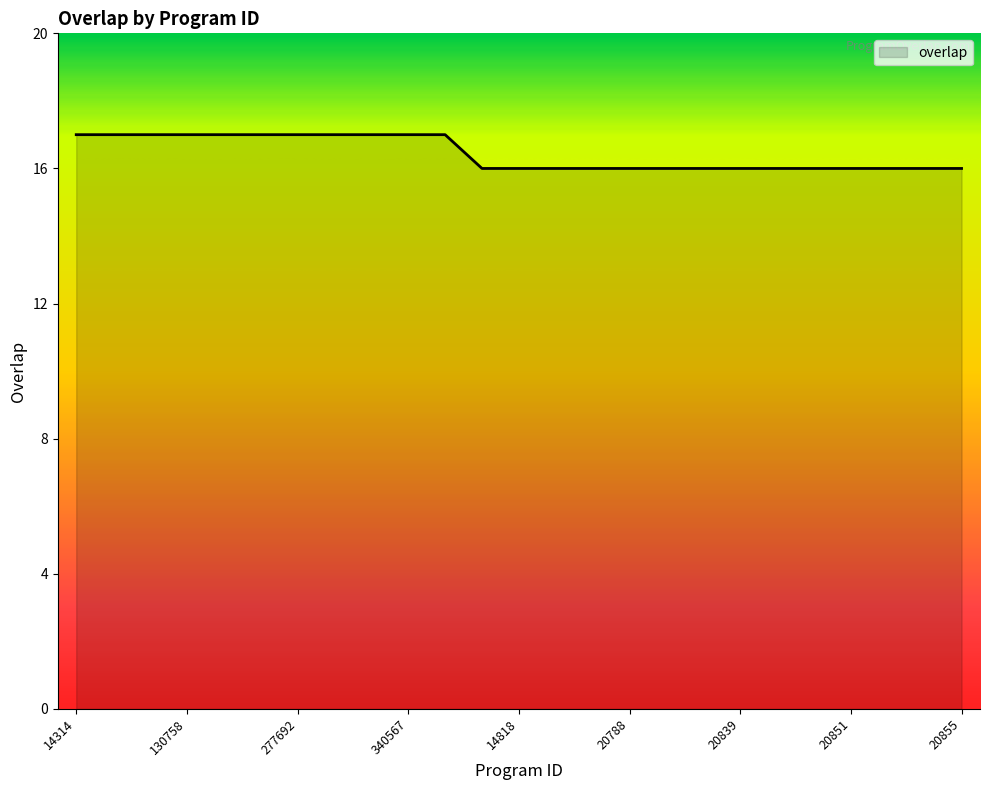

What is the maximum value shown in the chart?

17